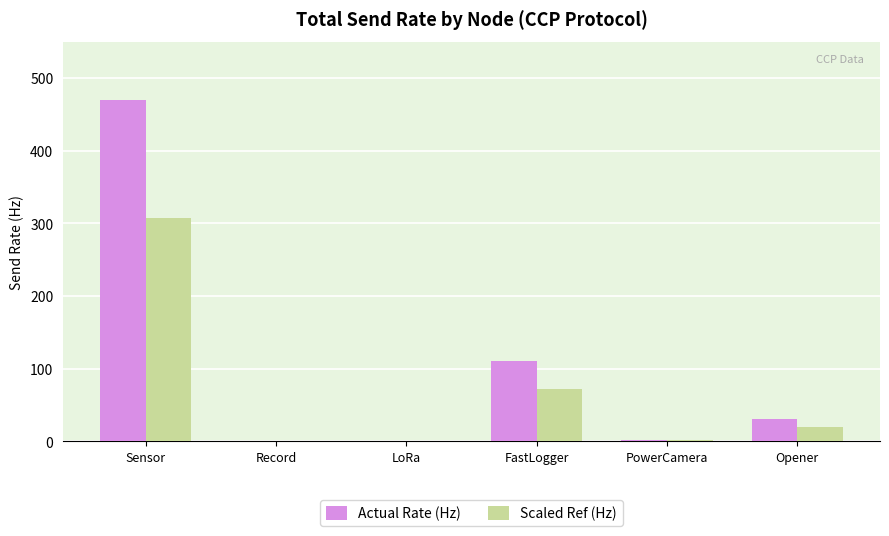

Which series changed the most between PowerCamera and Opener?

Actual Rate (Hz)